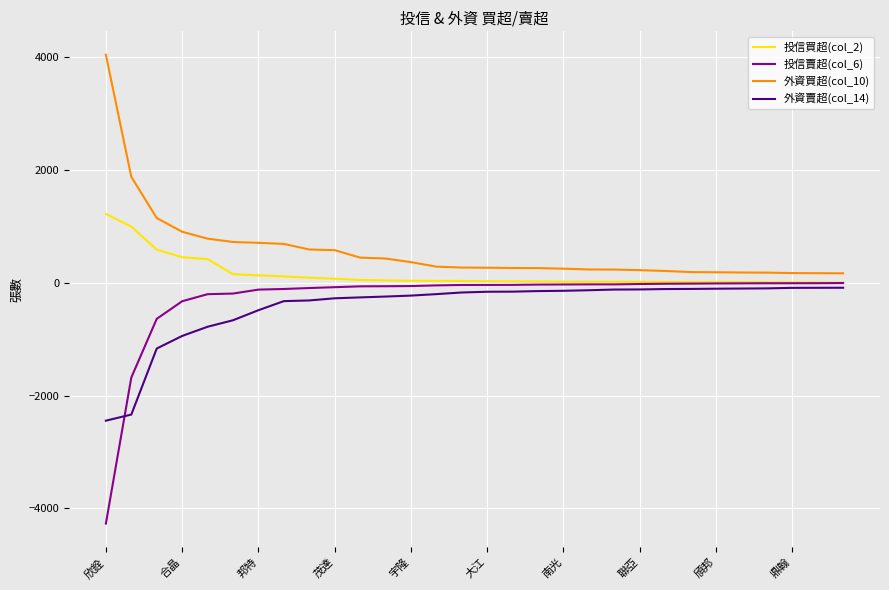

Which series has the largest total across all categories?

外資買超(col_10)